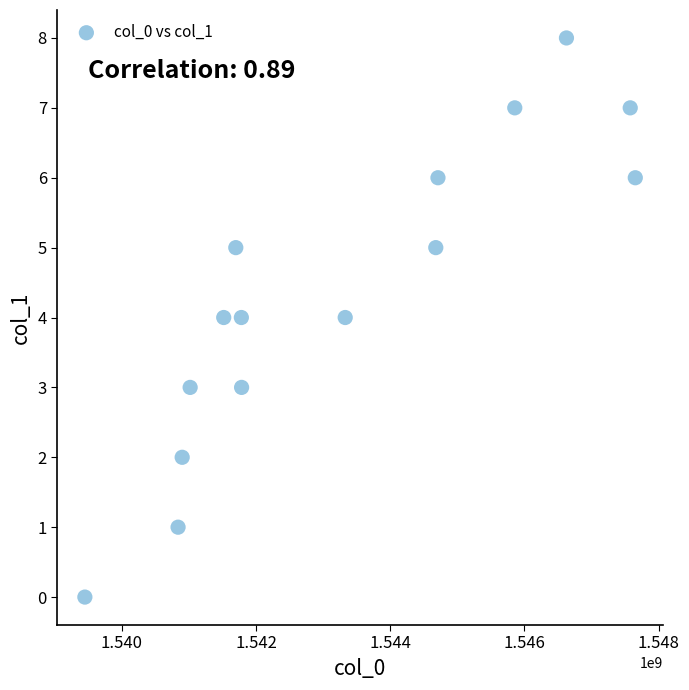

What is the range of X values (max minus min)?

8204106